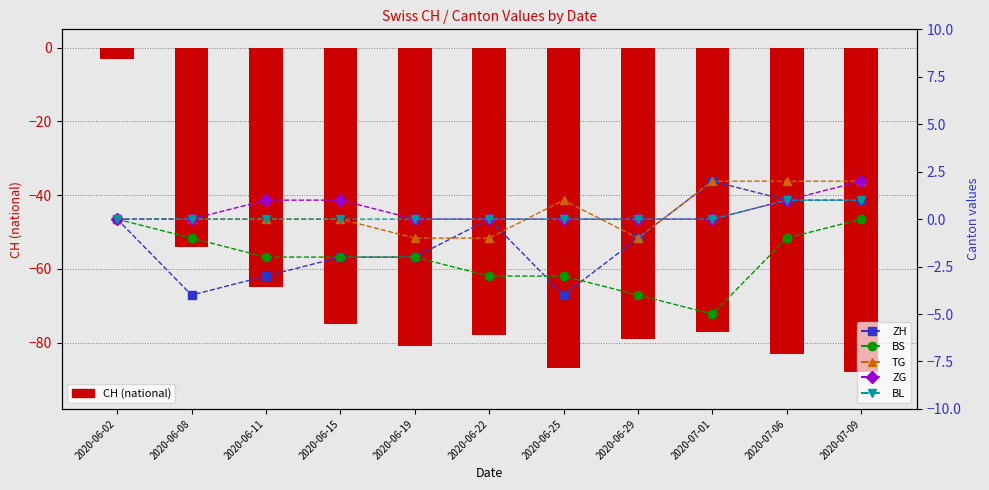

What is the difference between the CH values at 2020-07-06 and 2020-06-19?

2